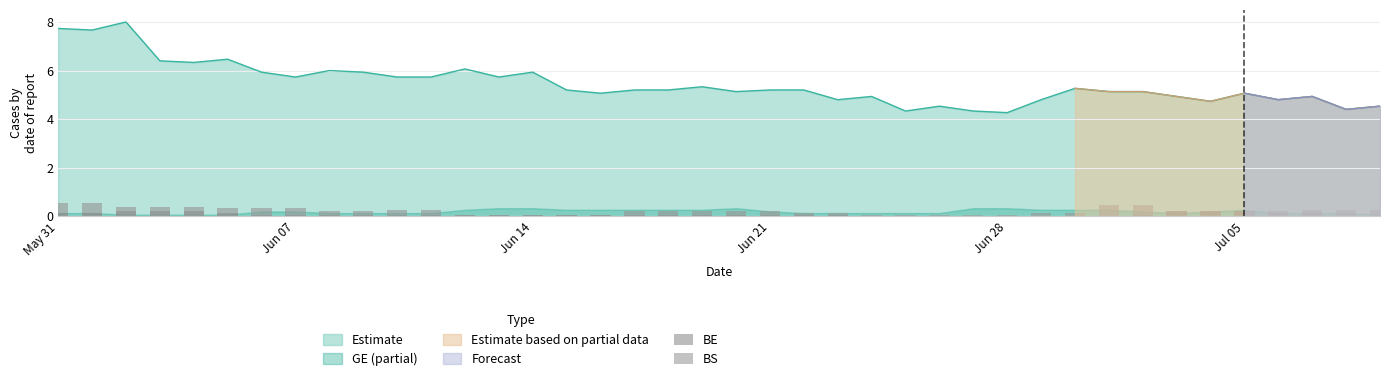

What is the highest value of the Estimate series?

8.0